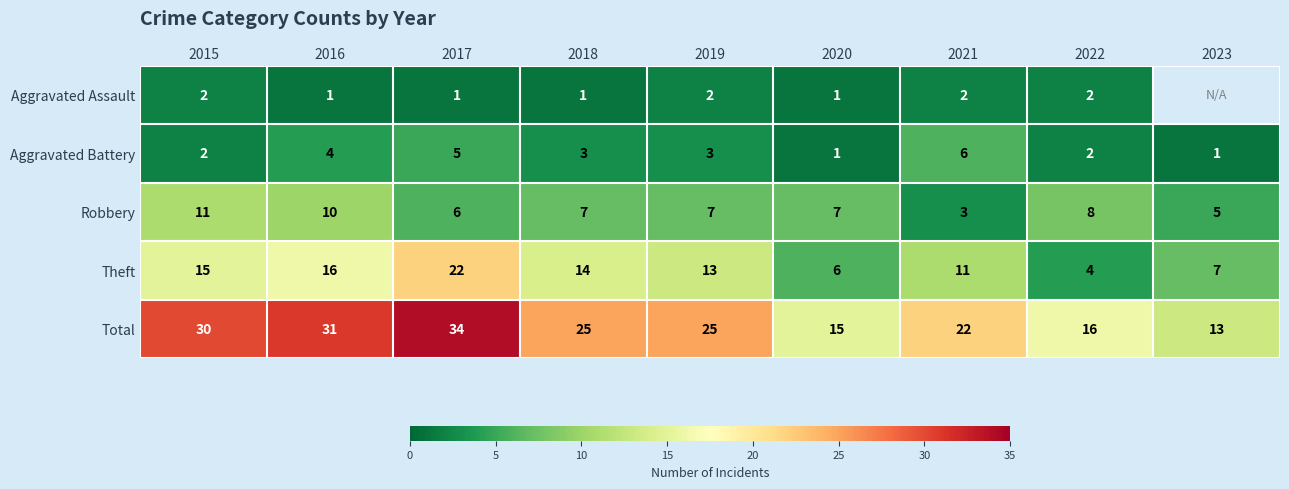

Is it true that Aggravated Battery equals 1.5 at 2023?

False